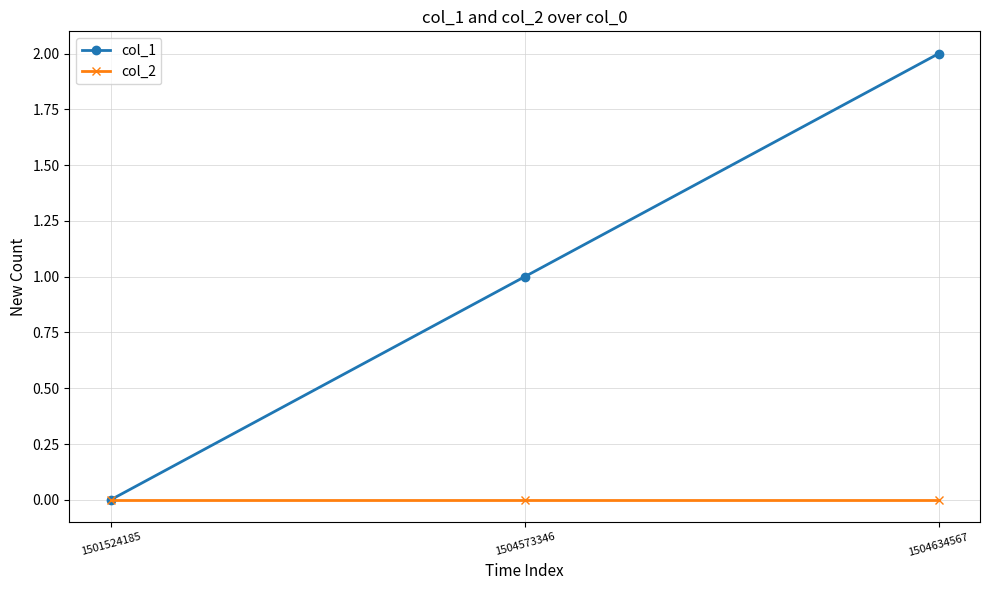

Is it true that col_2 equals 0 at 1504634567?

True